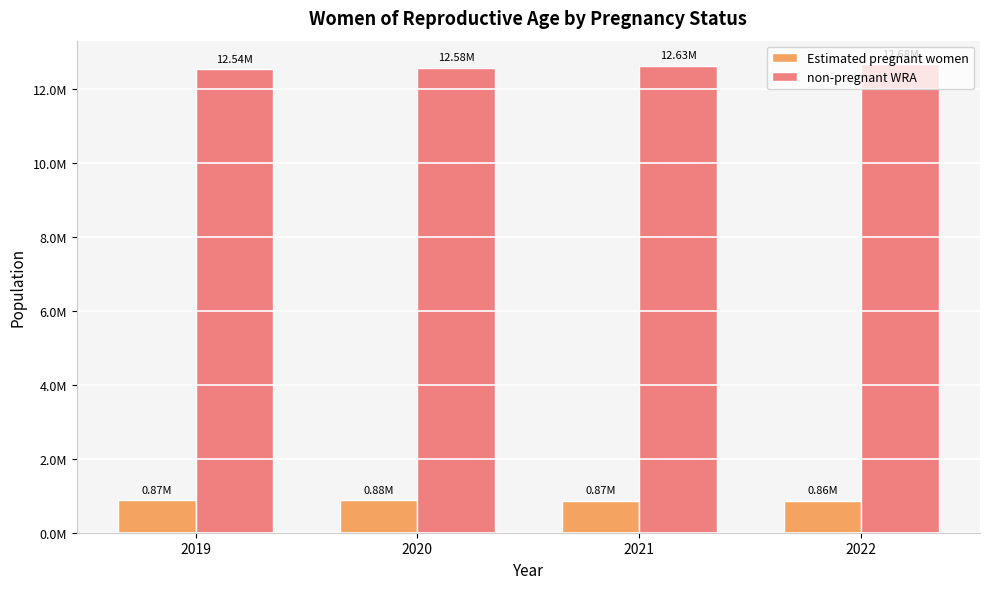

Does the chart contain stacked bars?

No